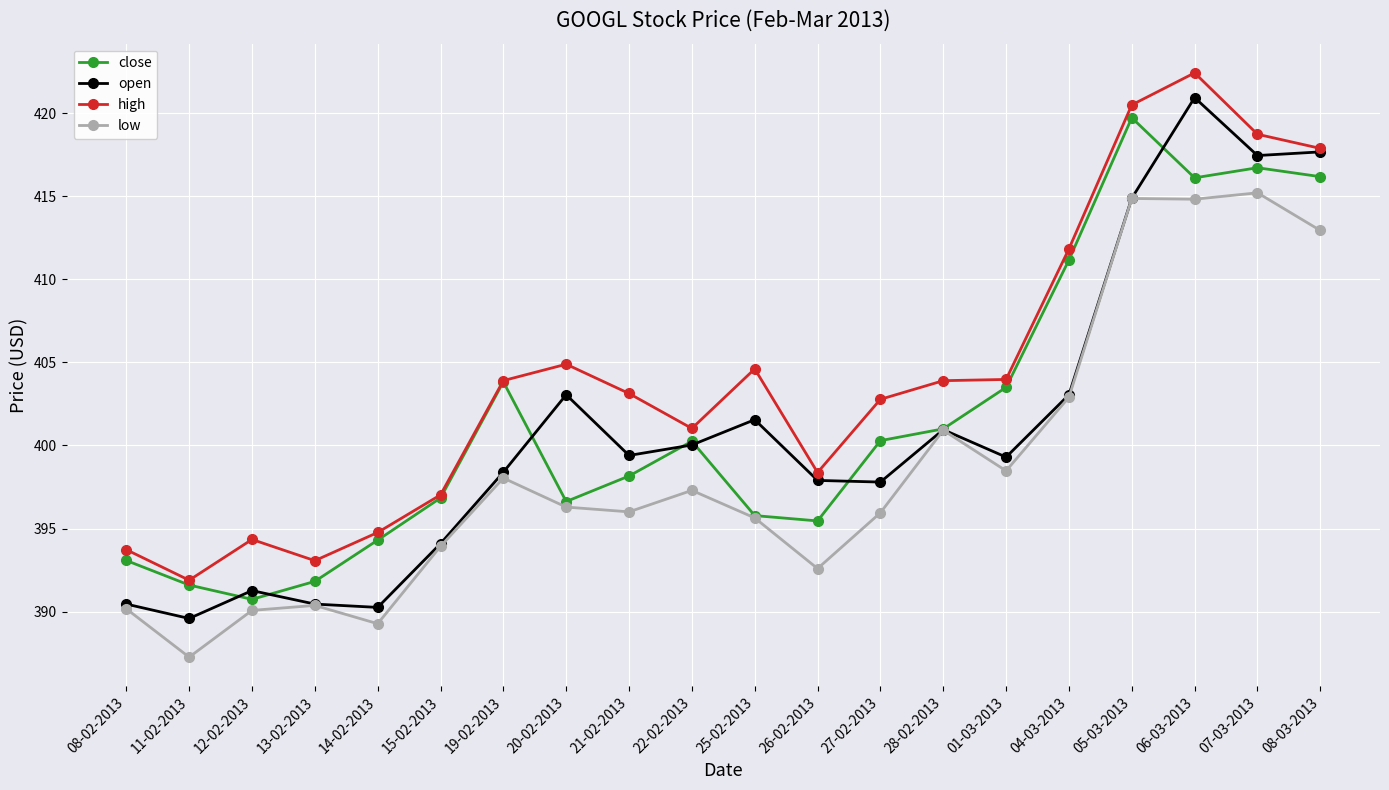

Which series has the widest spread of values?

open